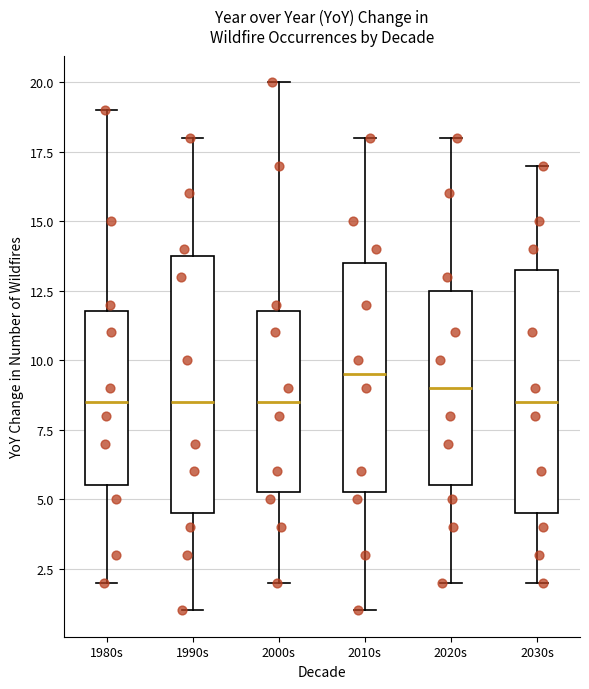

Where does the lower whisker of the box for 2000s end on the y-axis? The values are not printed on the chart, so give them approximately, as read against the axis.

2.0